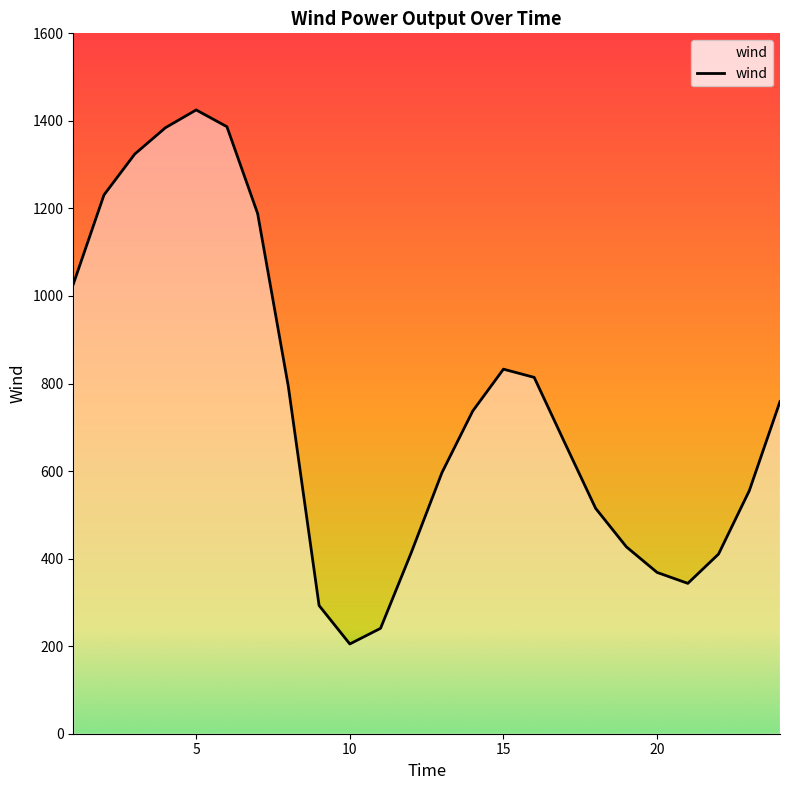

How many interior local valleys (lower than both neighbors) does the data have?

2